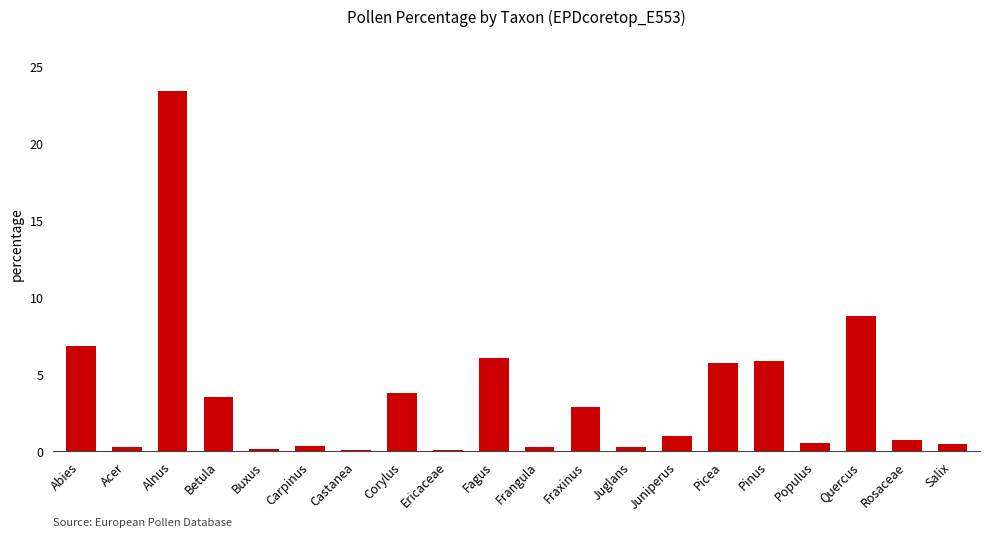

How many data points are above 1?

10